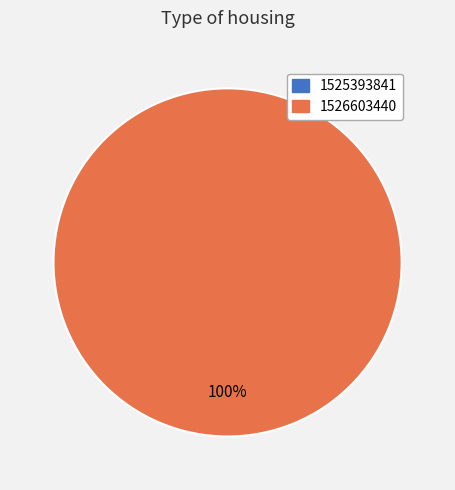

What is the change in value from 1525393841 to 1526603440?

+1